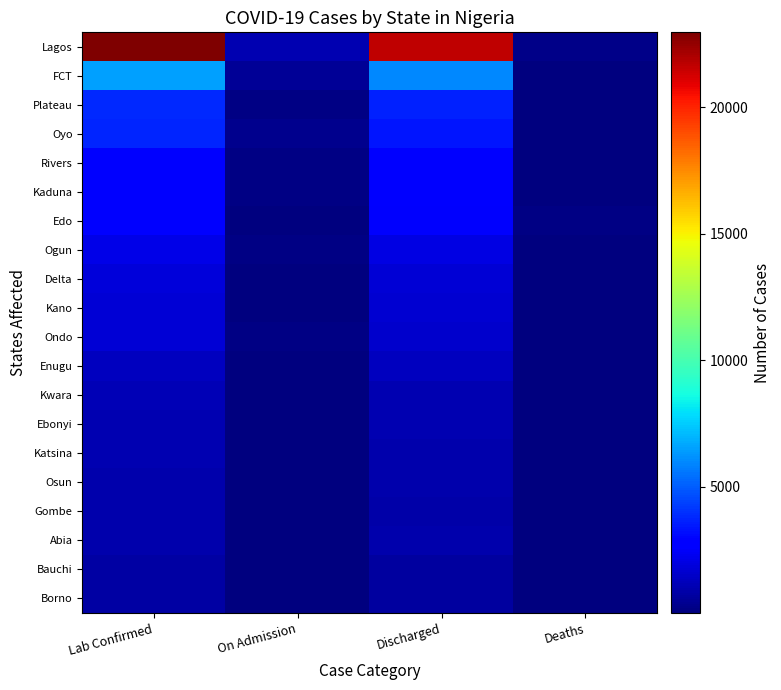

At Deaths, list the series in order from largest to smallest.

Lagos, Edo, FCT, Rivers, Kano, Delta, Kaduna, Oyo, Ondo, Borno, Plateau, Ogun, Ebonyi, Kwara, Gombe, Katsina, Enugu, Osun, Bauchi, Abia